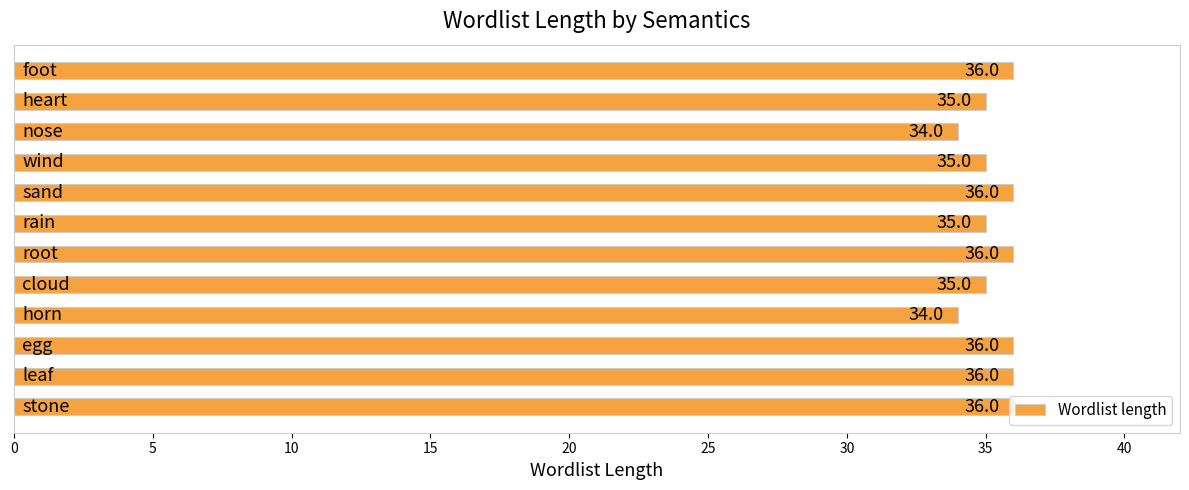

What is the average value?

35